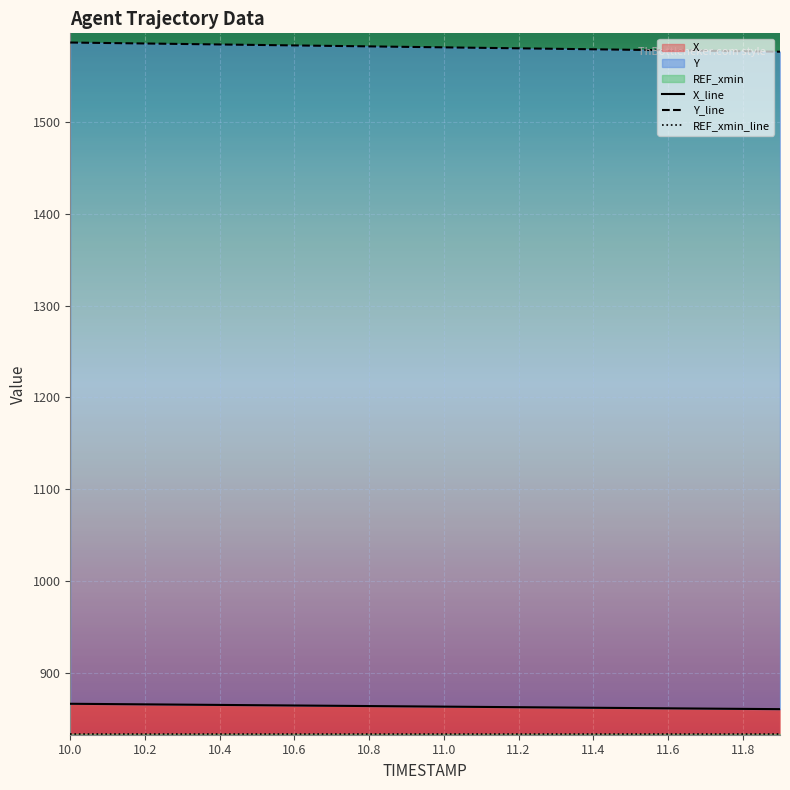

The Y_line series shows 1580.2 at 11. True or false?

True